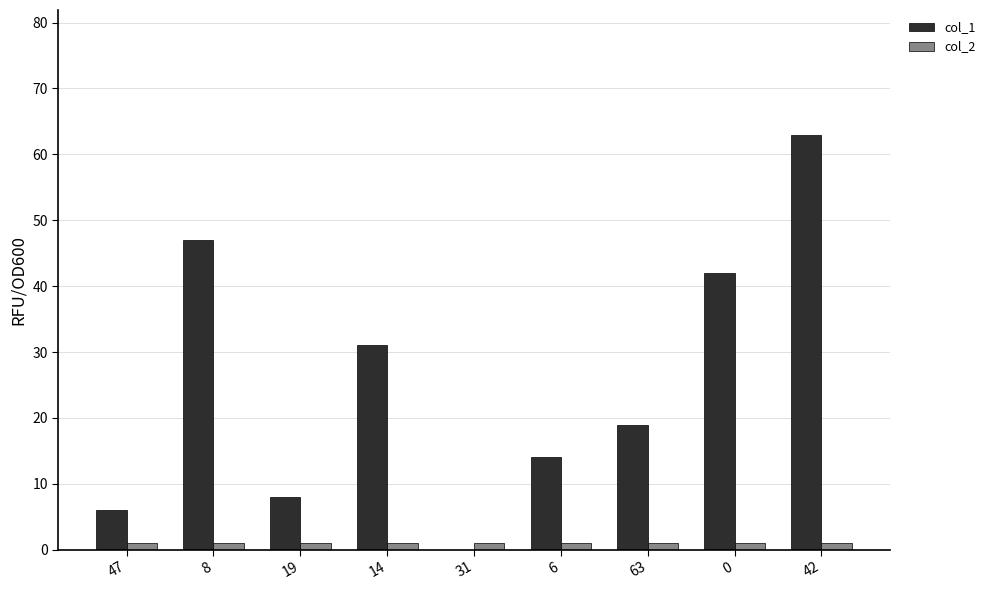

What is the sum of the col_2 values at 19 and 14?

2